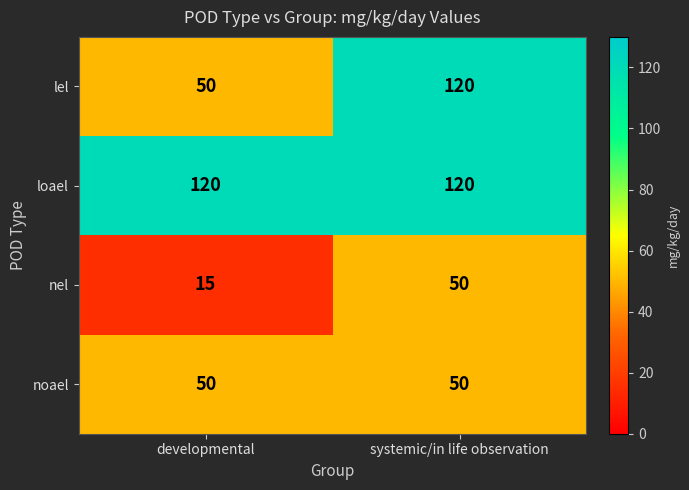

What is the sum of all noael values?

100